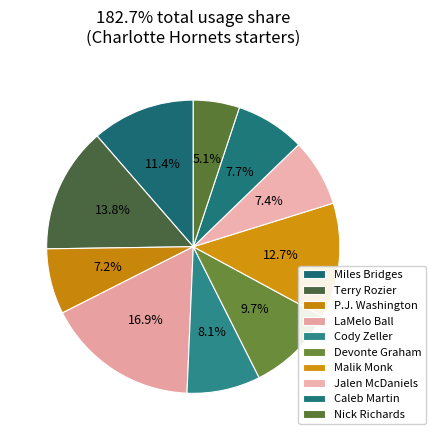

Does Miles Bridges represent more than half of the total?

No